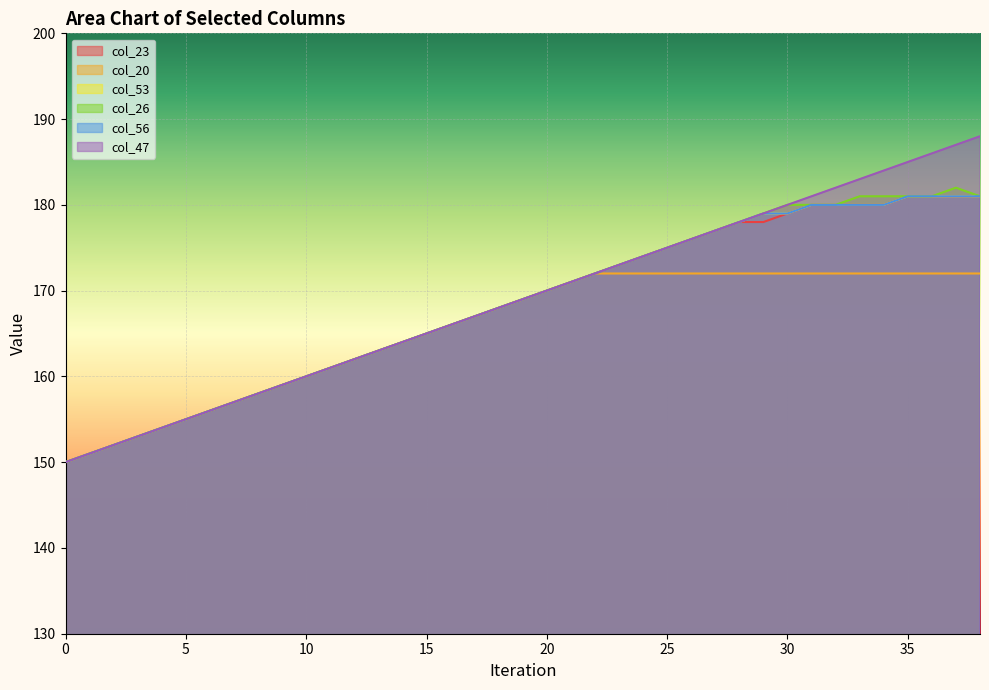

True or false: col_26 and col_20 intersect in this chart.

False